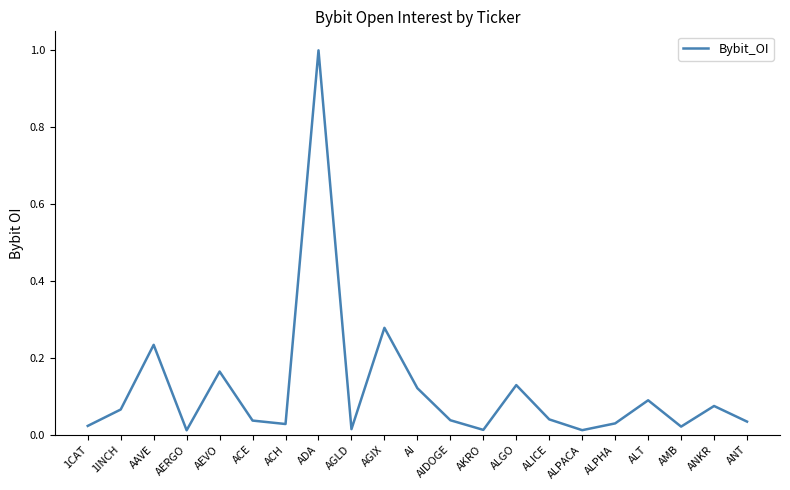

What position from the left is ACH?

7